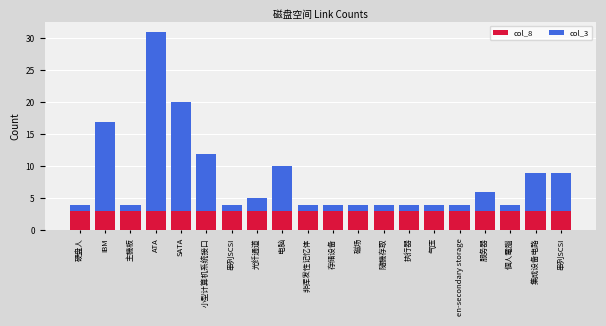

Rank the categories by col_8 value from lowest to highest.

硬盘人, IBM, 主機板, ATA, SATA, 小型计算机系统接口, 串列SCSI, 光纤通道, 电脑, 非挥发性记忆体, 存储设备, 磁场, 隨機存取, 执行器, 气压, en-secondary storage, 服务器, 個人電腦, 集成设备电路, 串列SCSI